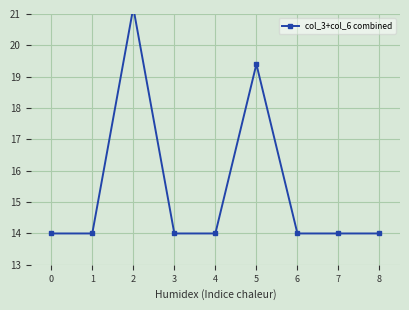

Rank the categories by value from lowest to highest.

0, 1, 3, 4, 6, 7, 8, 5, 2